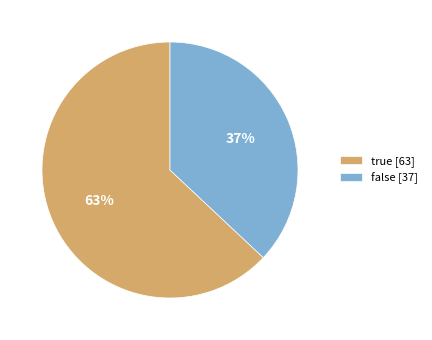

How many segments does this pie chart have?

2